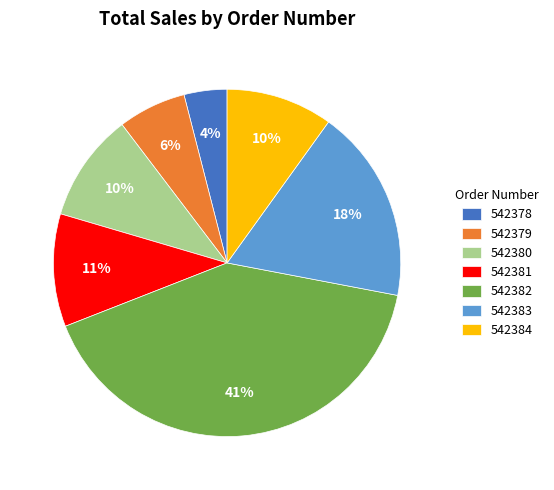

True or false: 542380 accounts for 10% of the total.

True